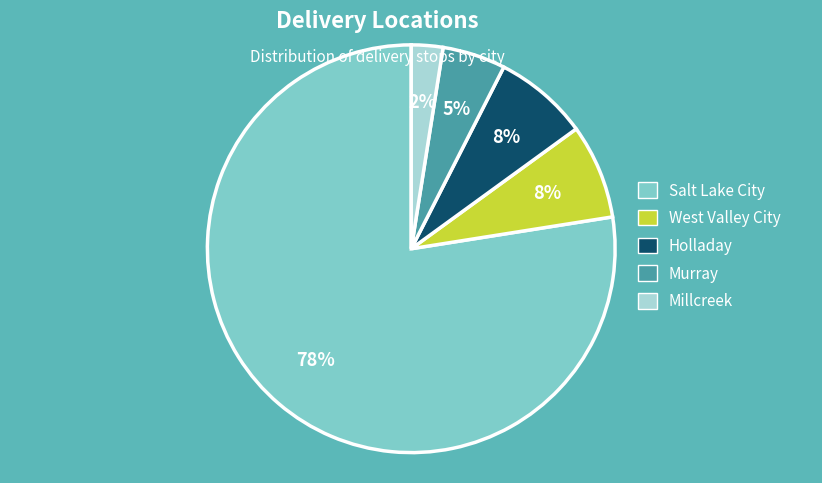

Combined, do Holladay and Murray account for over 50%?

No